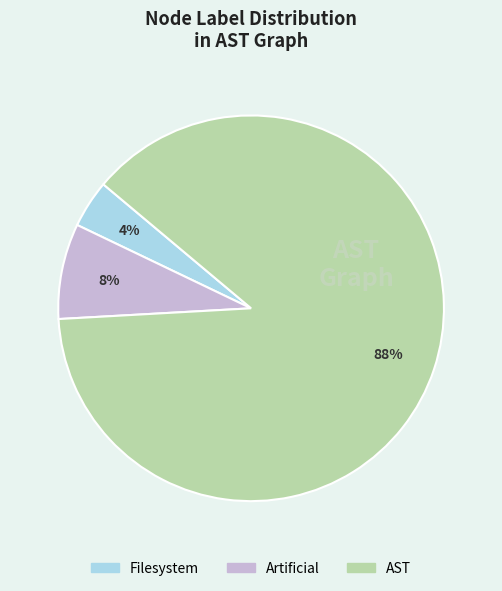

Is there a majority slice in this chart?

Yes